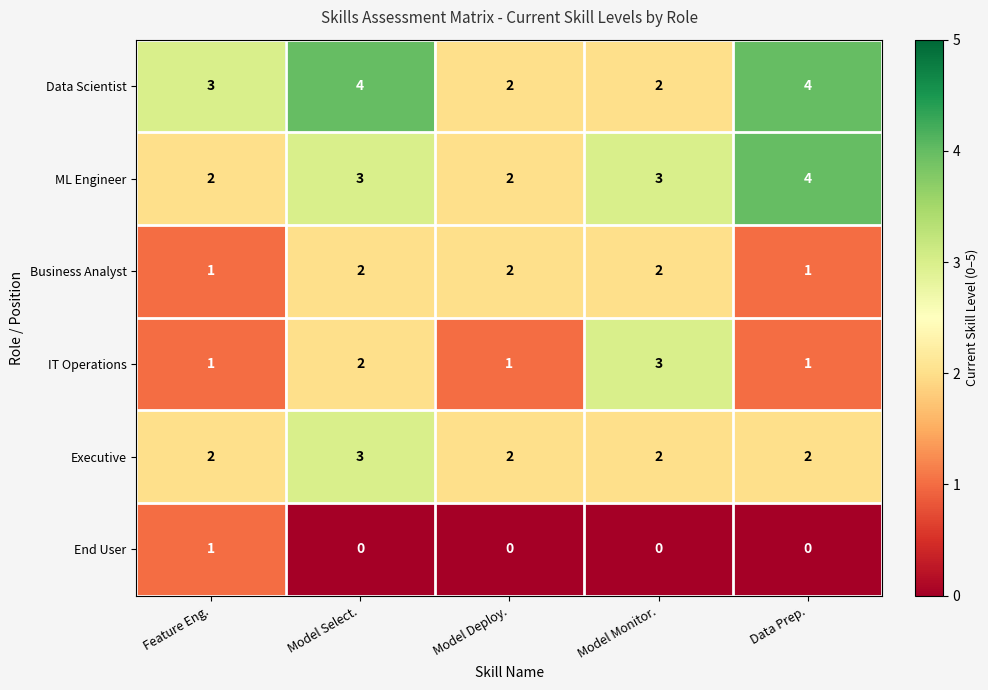

At which category is the sum across all series the highest?

Model Select.